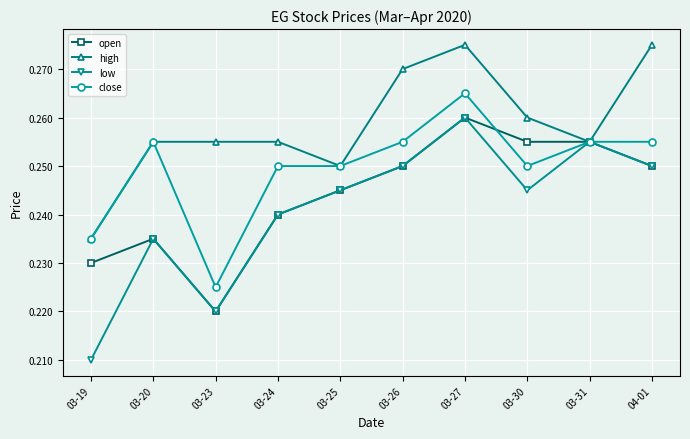

At which category does the chart reach its minimum across all series?

03-19